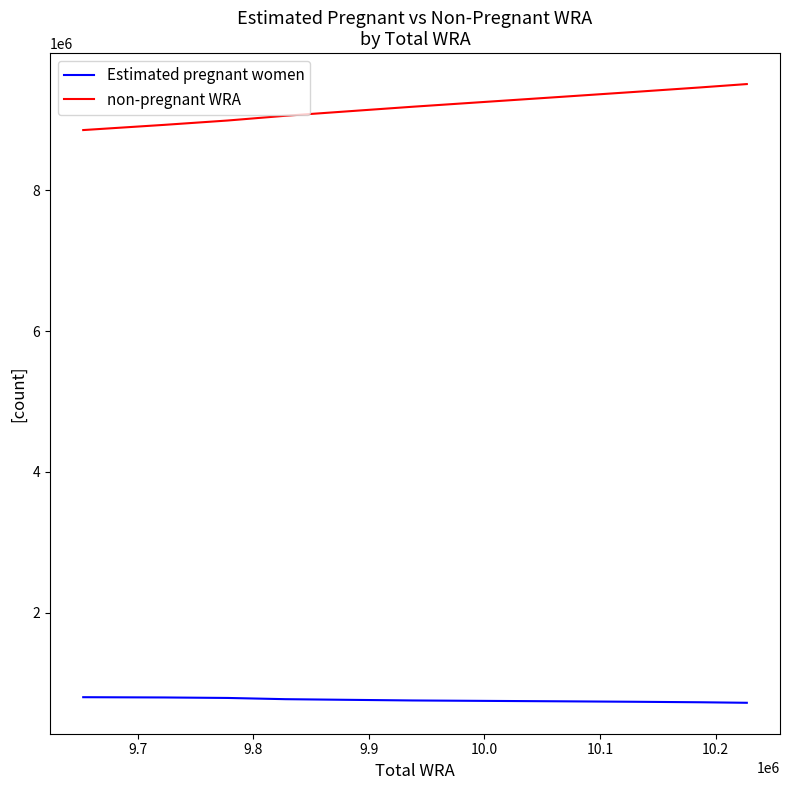

Rank the series by their average value, from lowest to highest.

Estimated pregnant women, non-pregnant WRA